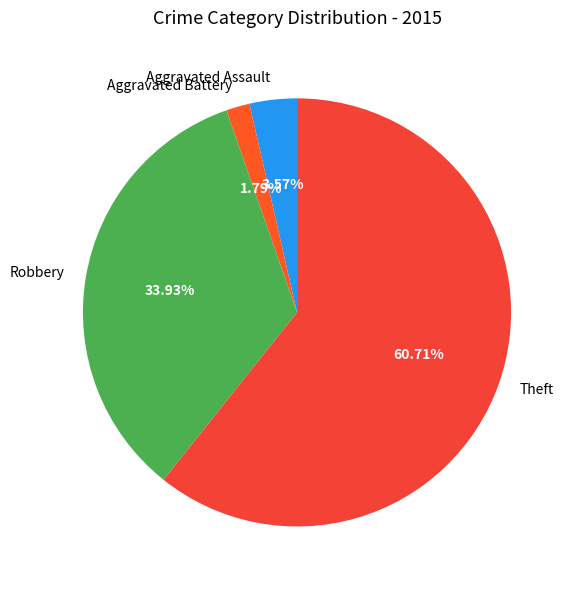

Which category accounts for the majority?

Theft